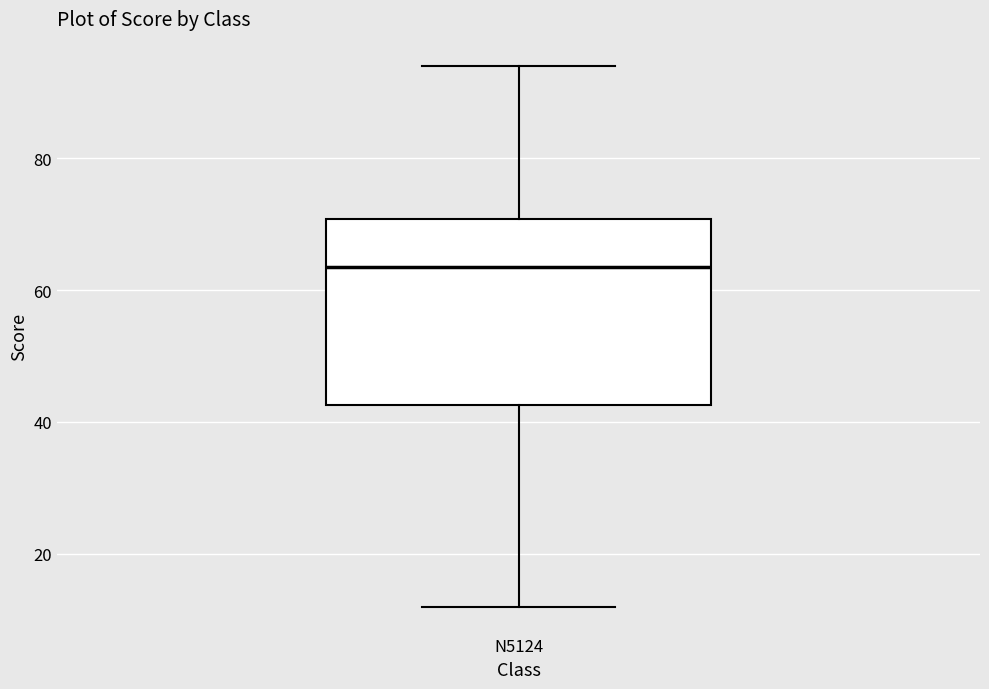

Transcribe this box plot: give where the median line is, the range the box spans, and where the two whiskers end, as read against the y-axis. The values are not printed on the chart, so give them approximately, as read against the axis.

median 64, box 42 to 70, whiskers 12 to 94